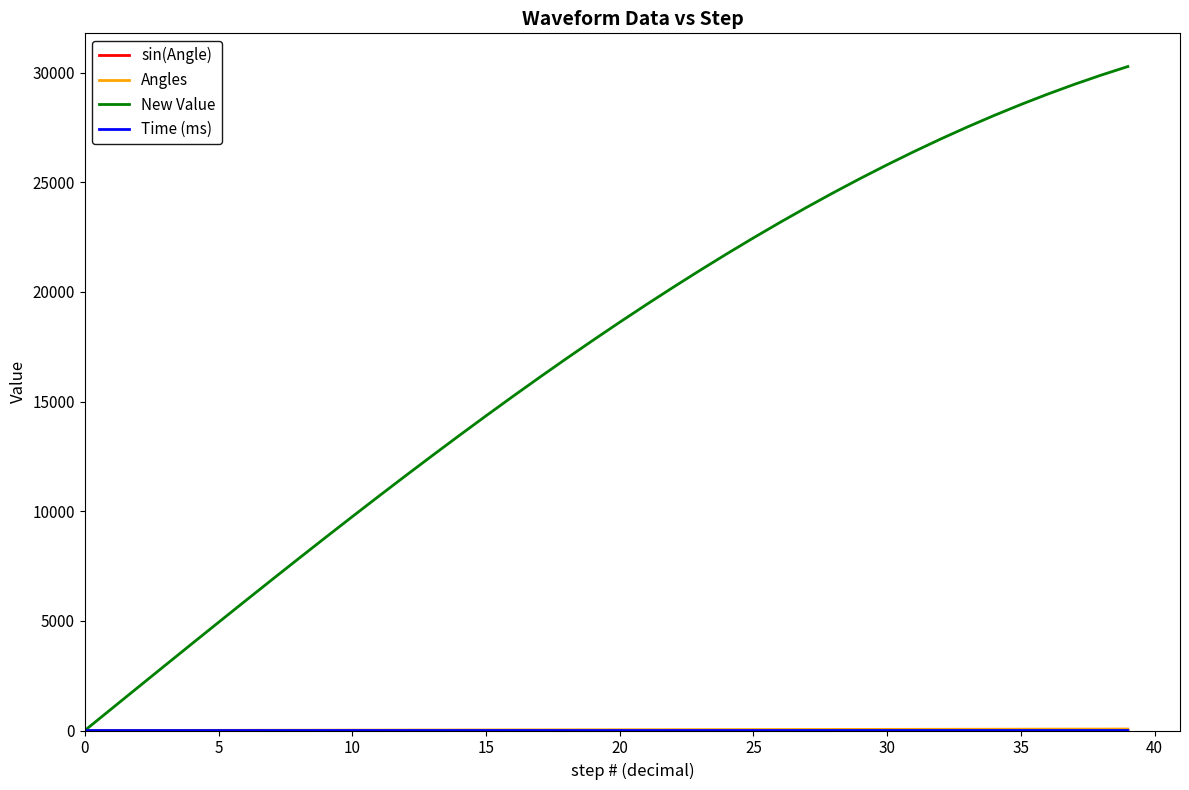

Does the chart have visible grid lines?

No